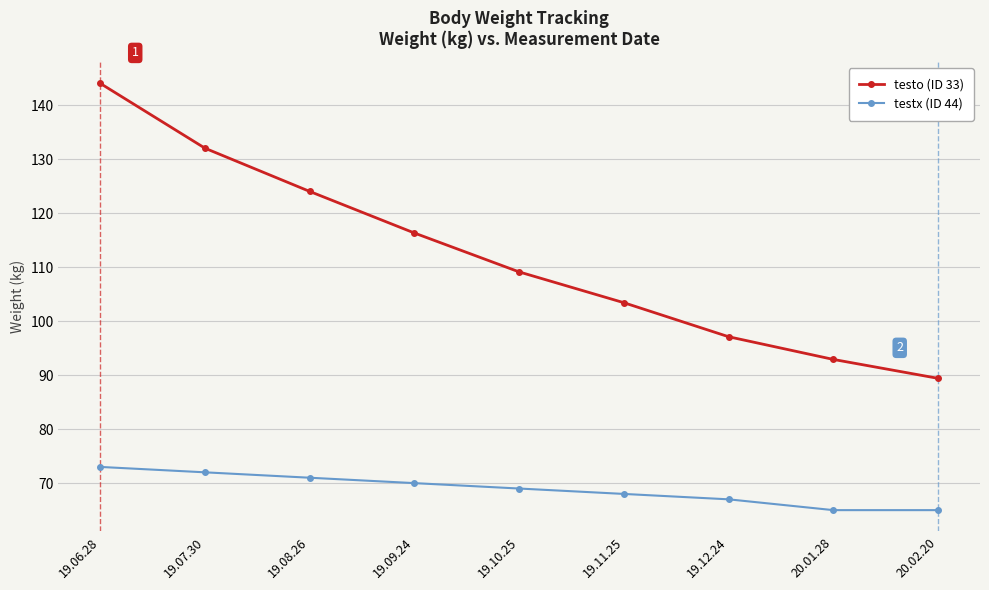

Does the chart display data point markers on the line(s)?

Yes